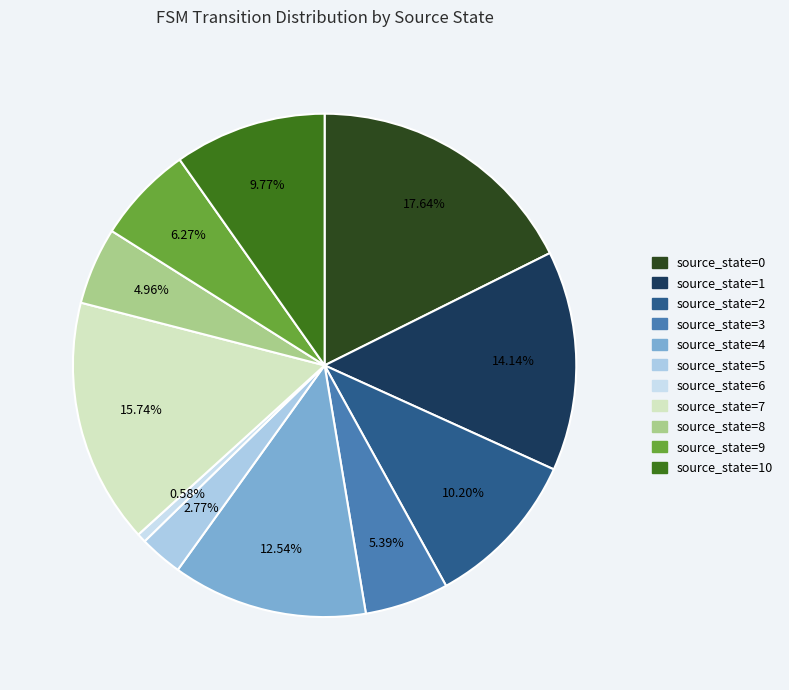

True or false: source_state=9 accounts for 21% of the total.

False